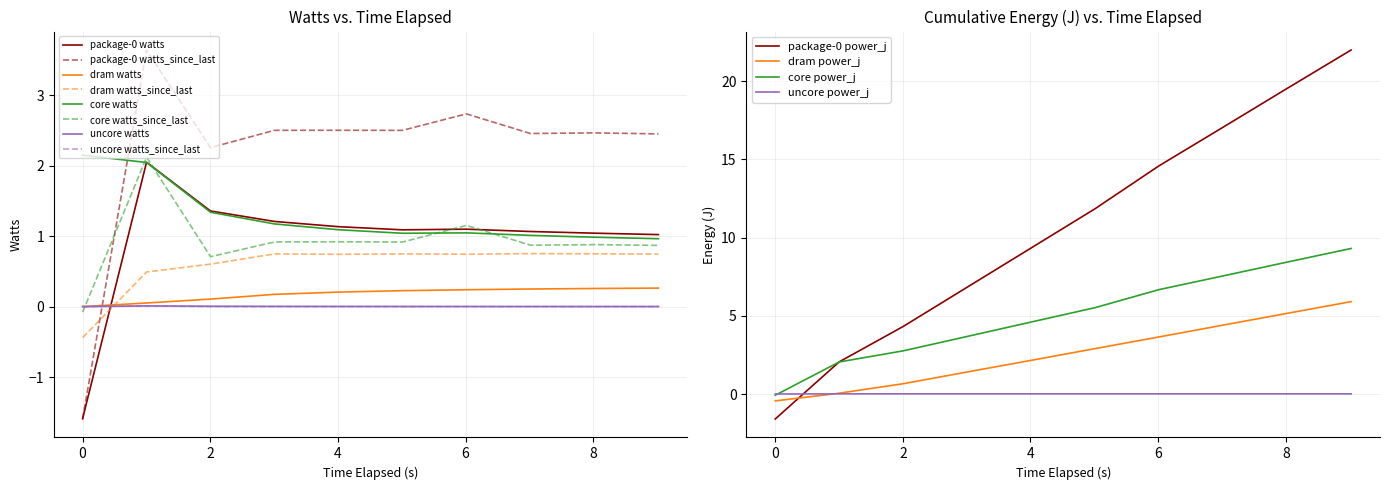

What is the minimum value for package-0 watts_since_last?

-1.6